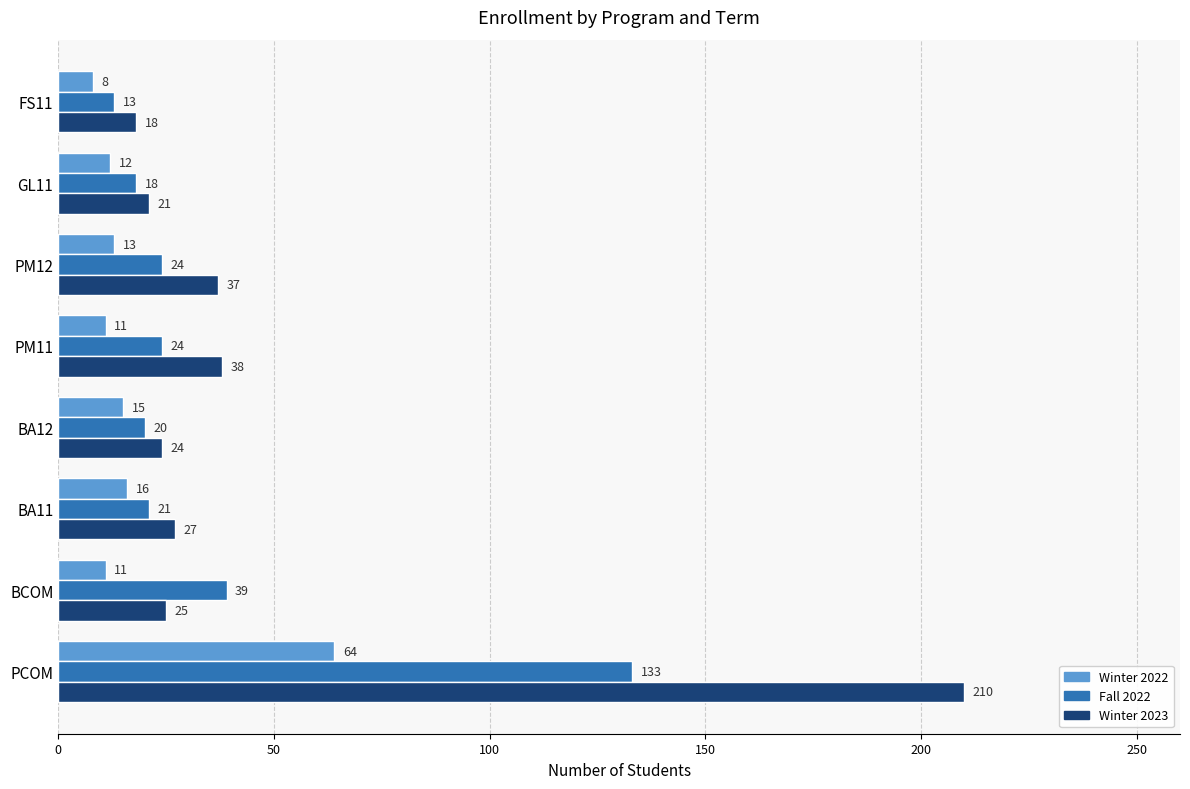

What is the difference between the second highest and minimum values in the Winter 2022 series?

8